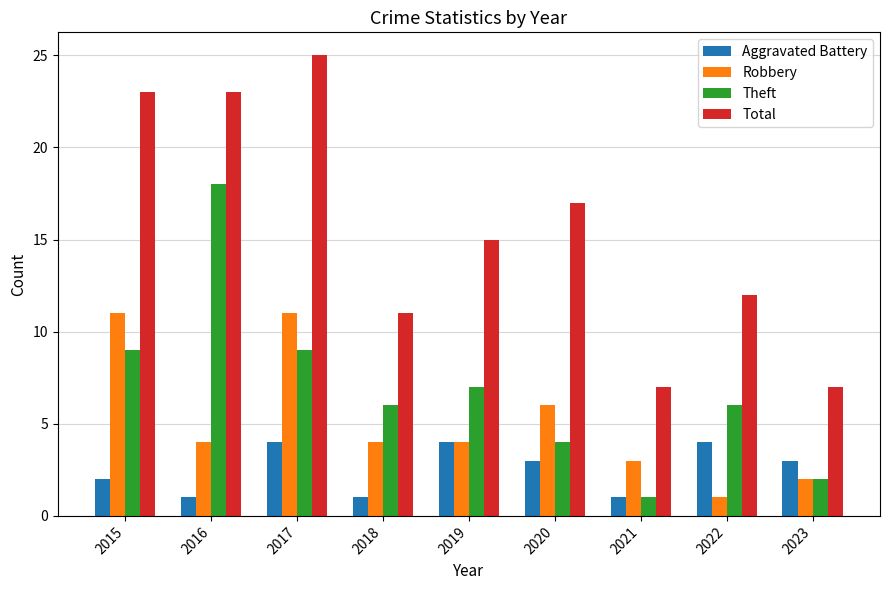

What is the difference between the maximum and second lowest values in the Robbery series?

9